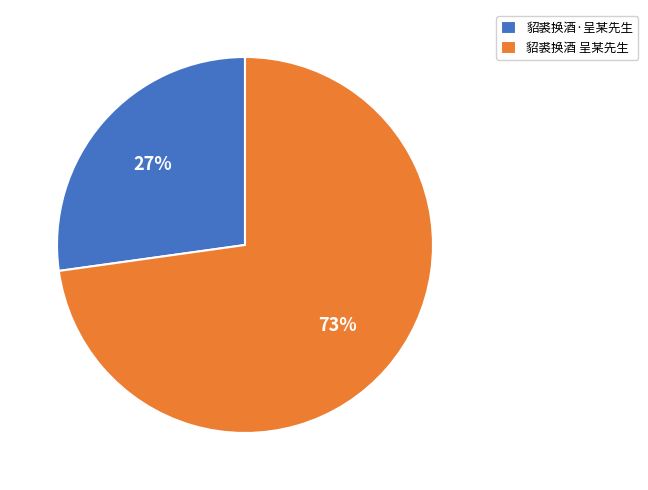

Do 貂裘换酒·呈某先生 and 貂裘换酒 呈某先生 together represent more than half of the pie?

Yes